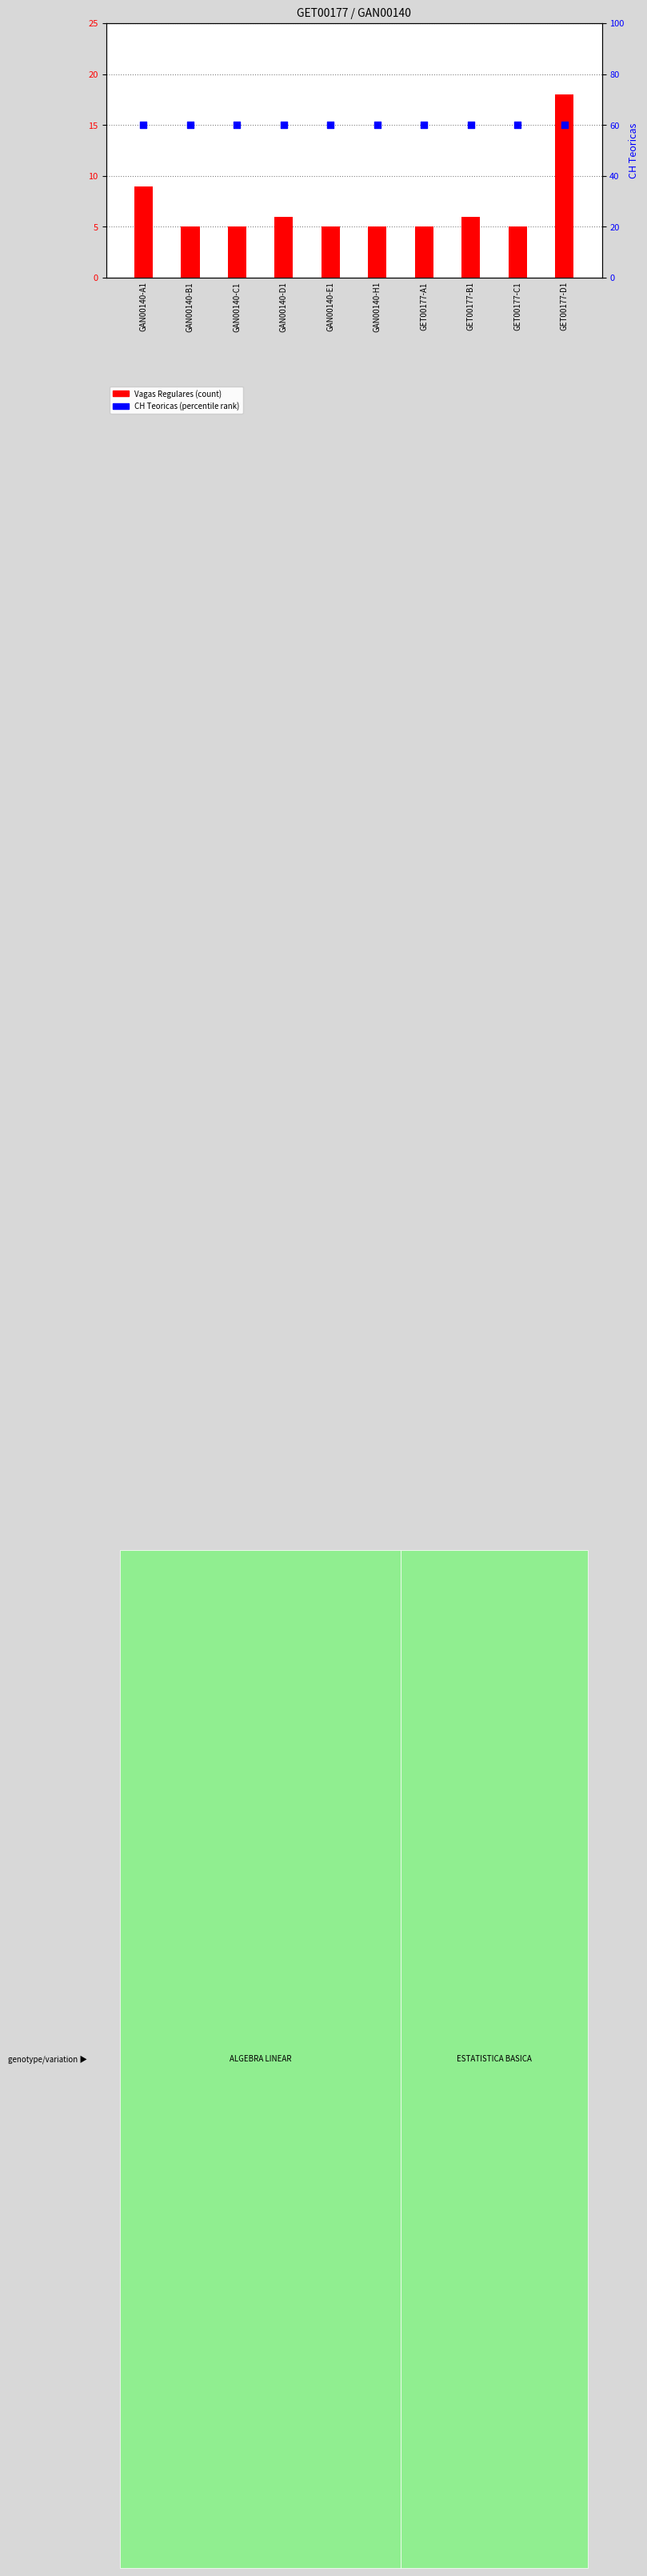

Which series contains the lowest Y value?

Vagas Regulares